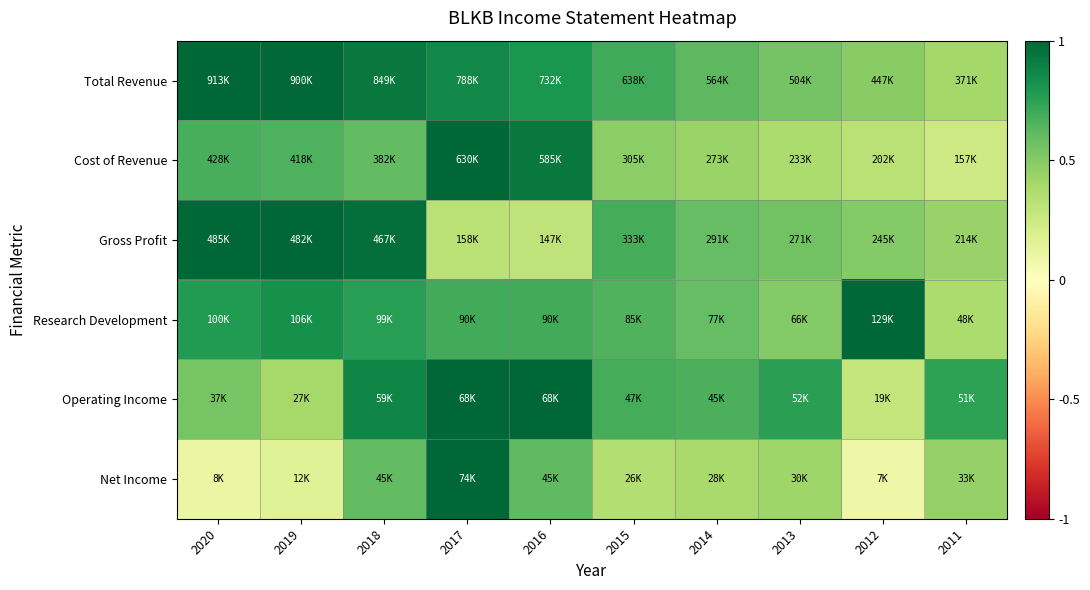

Reading left to right, what are all the values shown in this chart?

Total Revenue: 2020=1.0	2019=1.0	2018=0.9	2017=0.9	2016=0.8	2015=0.7	2014=0.6	2013=0.6	2012=0.5	2011=0.4
Cost of Revenue: 2020=0.7	2019=0.7	2018=0.6	2017=1.0	2016=0.9	2015=0.5	2014=0.4	2013=0.4	2012=0.3	2011=0.2
Gross Profit: 2020=1.0	2019=1.0	2018=1.0	2017=0.3	2016=0.3	2015=0.7	2014=0.6	2013=0.6	2012=0.5	2011=0.4
Research Development: 2020=0.8	2019=0.8	2018=0.8	2017=0.7	2016=0.7	2015=0.7	2014=0.6	2013=0.5	2012=1.0	2011=0.4
Operating Income: 2020=0.5	2019=0.4	2018=0.9	2017=1.0	2016=1.0	2015=0.7	2014=0.7	2013=0.8	2012=0.3	2011=0.7
Net Income: 2020=0.1	2019=0.2	2018=0.6	2017=1.0	2016=0.6	2015=0.3	2014=0.4	2013=0.4	2012=0.1	2011=0.5